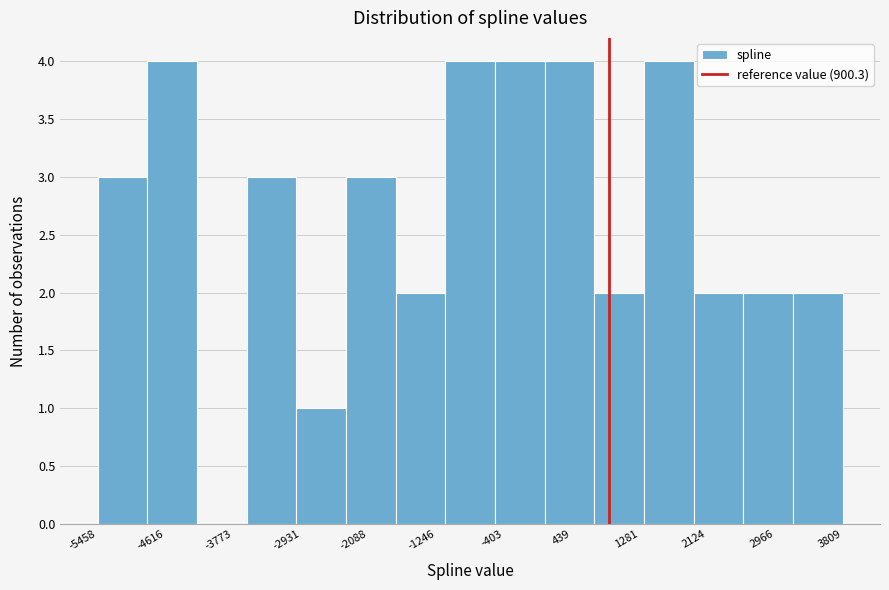

Reading left to right, transcribe this chart: for each bar, give the range it covers on the x-axis and its height. Neither the bar edges nor the heights are printed on the chart, so give them approximately, as read against the axes.

-5500 to -4800: 3
-4800 to -4200: 4
-4200 to -3600: 0
-3600 to -3000: 3
-3000 to -2400: 1
-2400 to -1800: 3
-1800 to -1100: 2
-1100 to -500: 4
-500 to 100: 4
100 to 700: 4
700 to 1300: 2
1300 to 2000: 4
2000 to 2600: 2
2600 to 3200: 2
3200 to 3800: 2